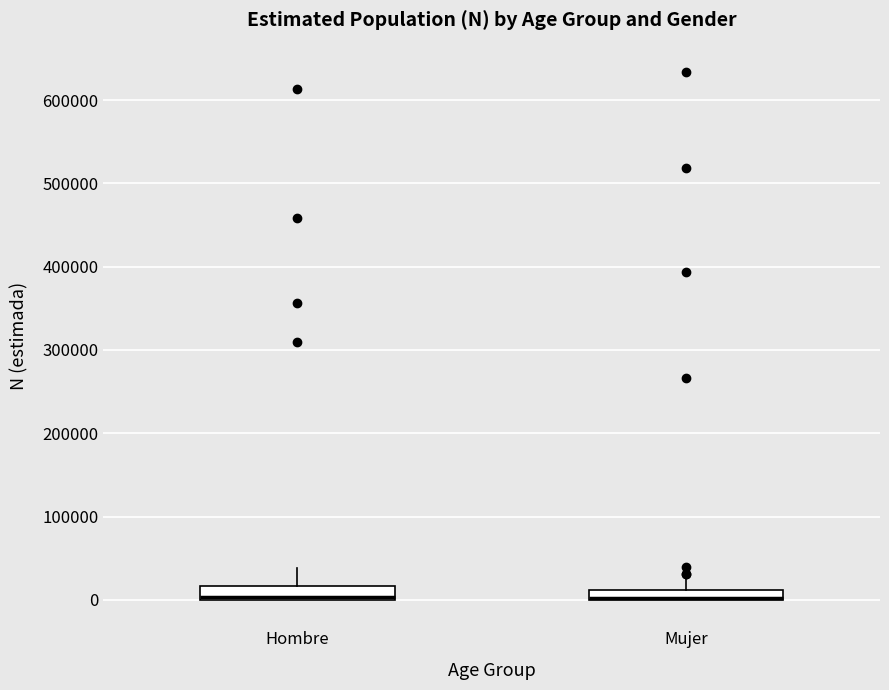

Where is the lower edge of the box for Hombre on the y-axis? The values are not printed on the chart, so give them approximately, as read against the axis.

0